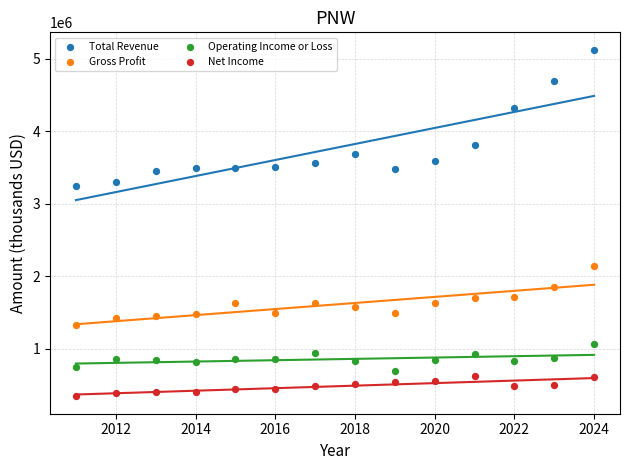

Across all data points, what is the range of X values (max minus min)?

13